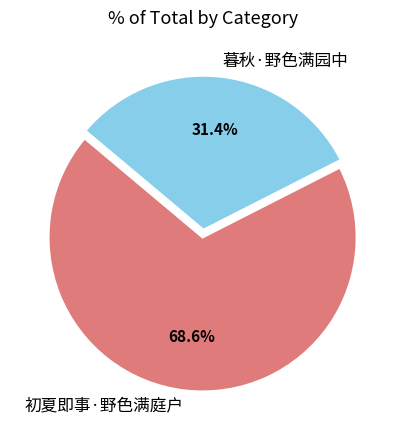

Approximately how many times larger is the value at 暮秋·野色满园中 compared to 初夏即事·野色满庭户?

0.5